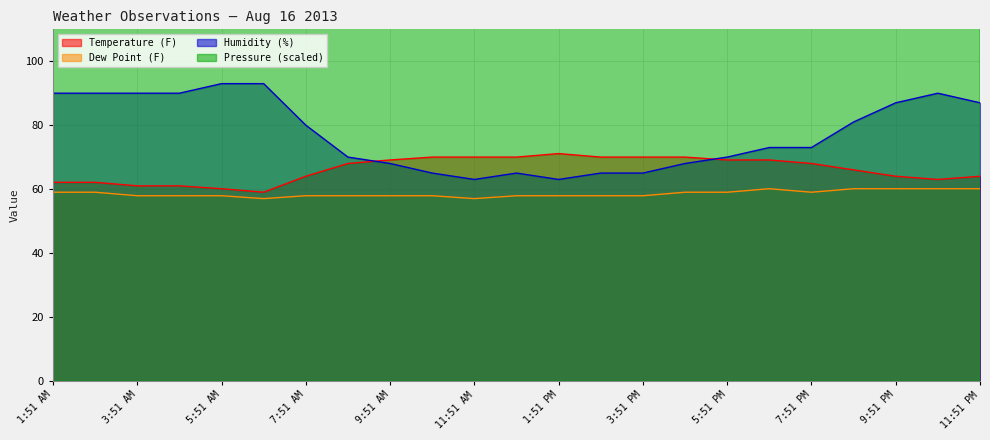

What is the value of the TemperatureF point at the 19th from the left?

68.0